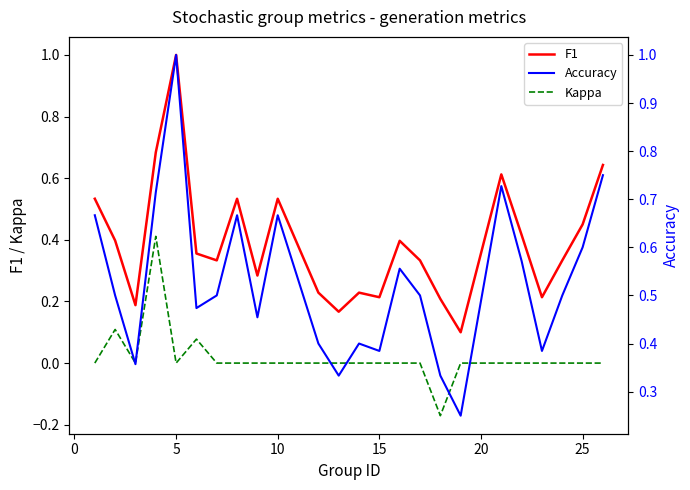

True or false: F1 and Kappa cross at least once.

False